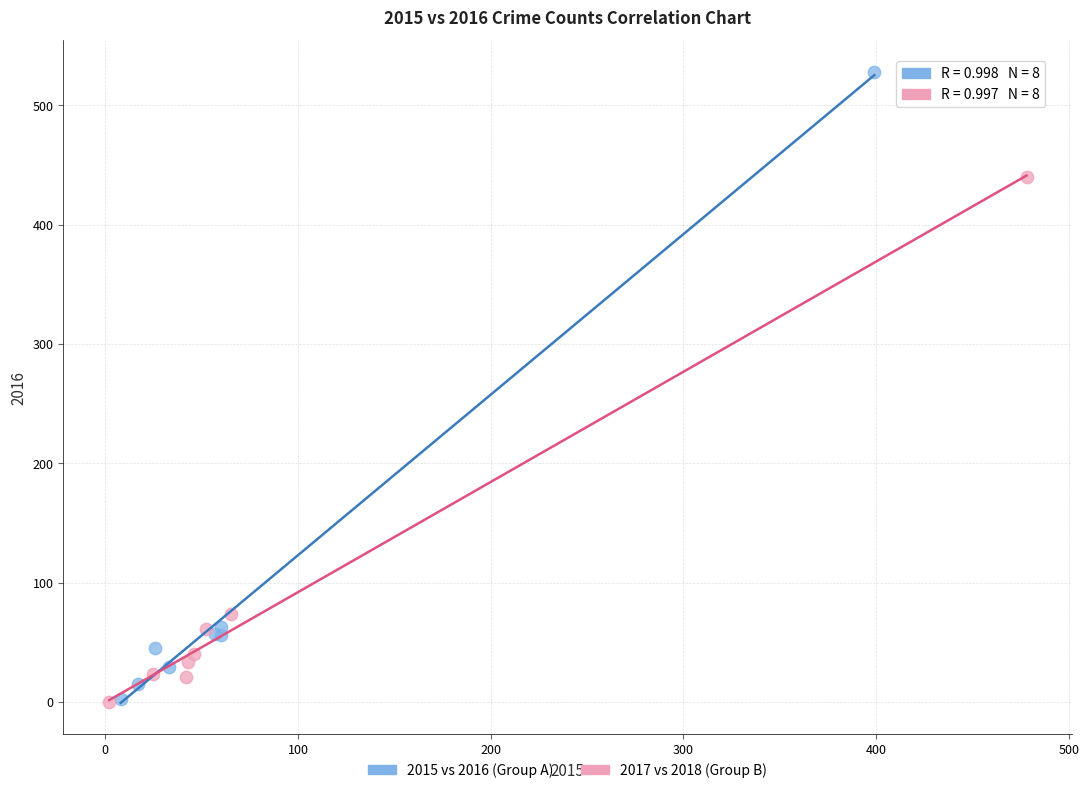

Which series has the widest spread of Y values?

2015 vs 2016 (Group A)